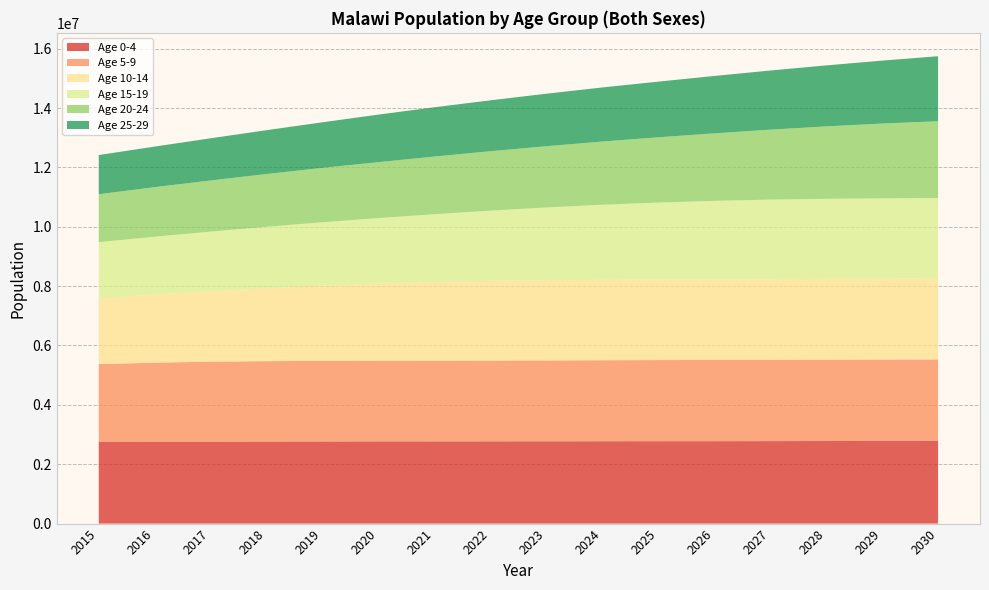

Reading right to left, list all the values displayed in this chart.

0-4: 2786864	2783928	2781150	2778650	2776655	2775488	2774651	2773599	2772575	2771575	2770422	2767474	2763974	2762353	2762189	2763366
5-9: 2743795	2741969	2739929	2737906	2735851	2733555	2729187	2723799	2719854	2716894	2714719	2712993	2708829	2692968	2659455	2609962
10-14: 2731237	2726759	2721248	2717157	2714022	2711640	2709439	2704311	2687039	2651710	2600058	2534046	2454983	2370689	2290589	2216264
15-19: 2707254	2704799	2699381	2681820	2646244	2594417	2528159	2448659	2363761	2282903	2207688	2137641	2072150	2010755	1951554	1893537
20-24: 2586538	2520031	2440389	2355426	2274564	2199393	2129364	2063797	2002240	1942807	1884487	1832230	1777998	1724018	1670509	1612403
25-29: 2190172	2120020	2054362	1992753	1933297	1875002	1822740	1768451	1714345	1660621	1602226	1536049	1476587	1420322	1367398	1320787